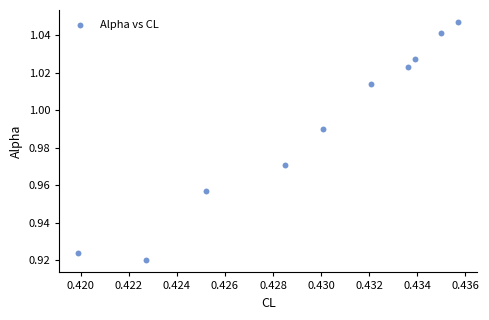

What is the average X value?

0.4